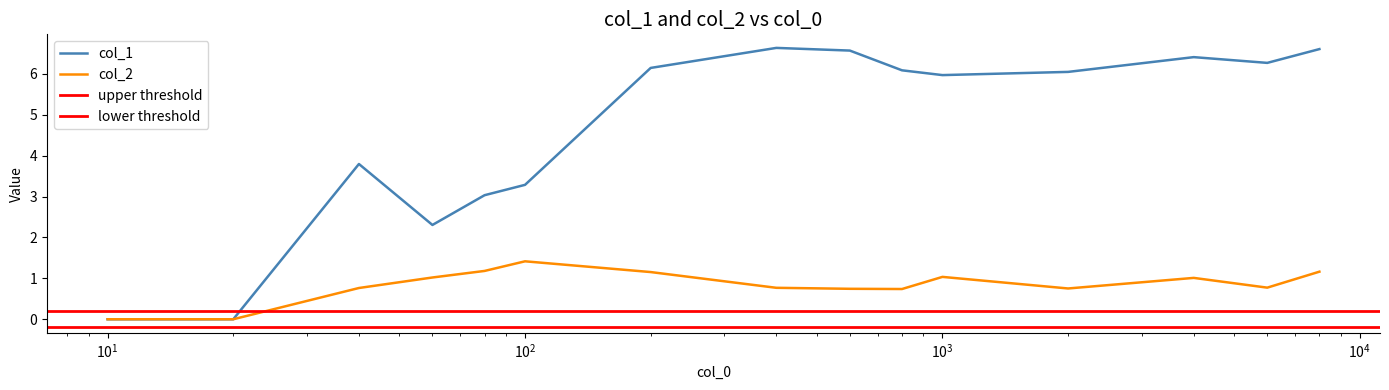

Is this an area chart (filled region under the line)?

No